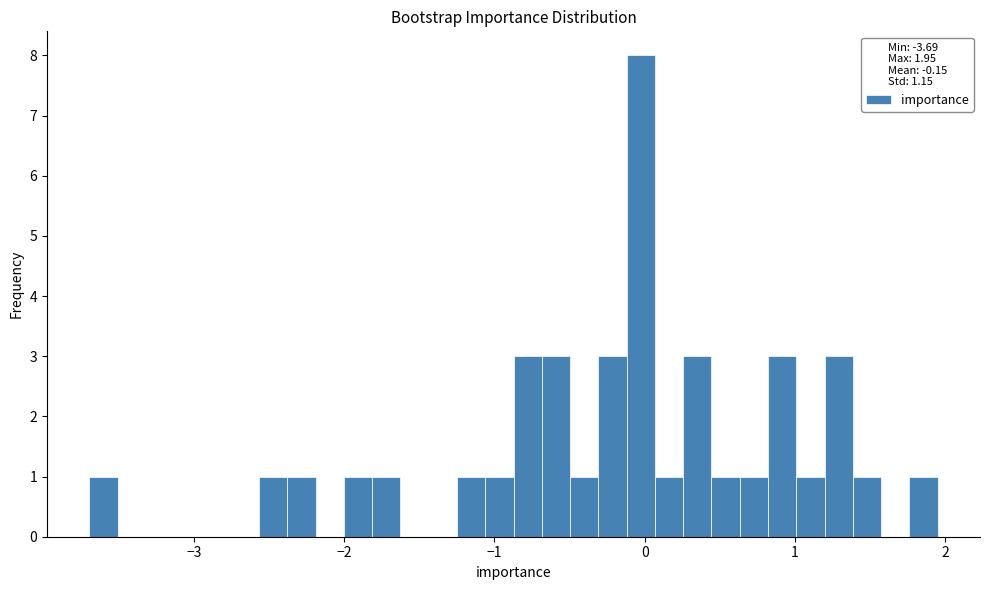

Read against the x-axis, roughly where is the centre of the tallest bar?

0.0